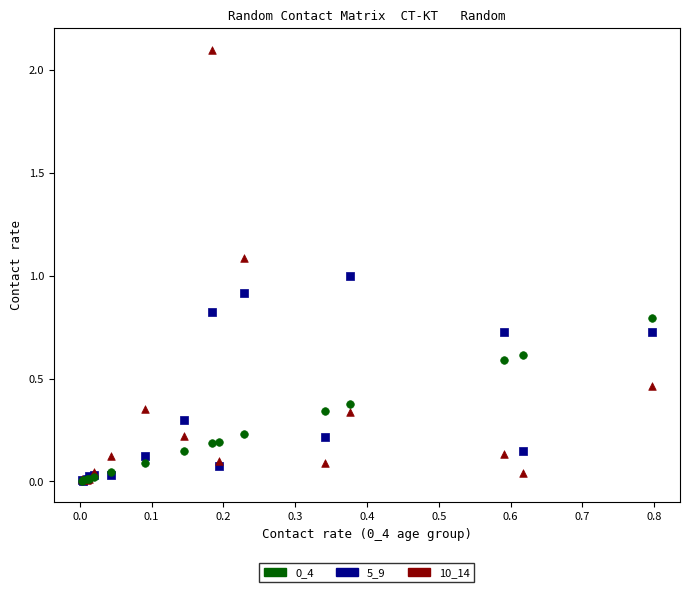

Which series has the largest Y range (max minus min)?

10_14